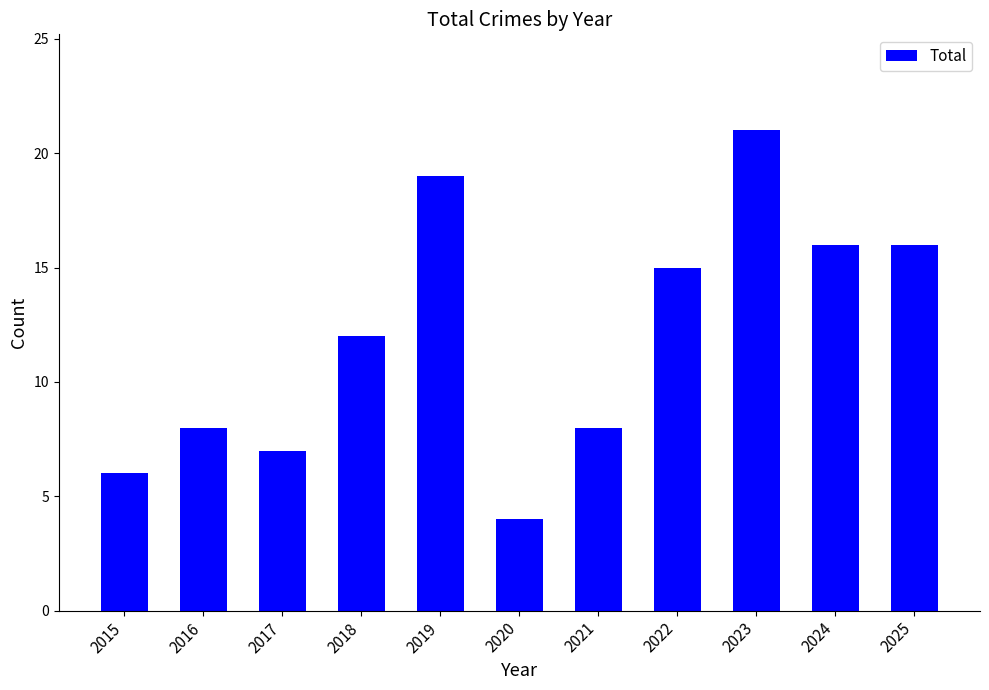

Reading left to right, extract all data points from this chart.

6	8	7	12	19	4	8	15	21	16	16